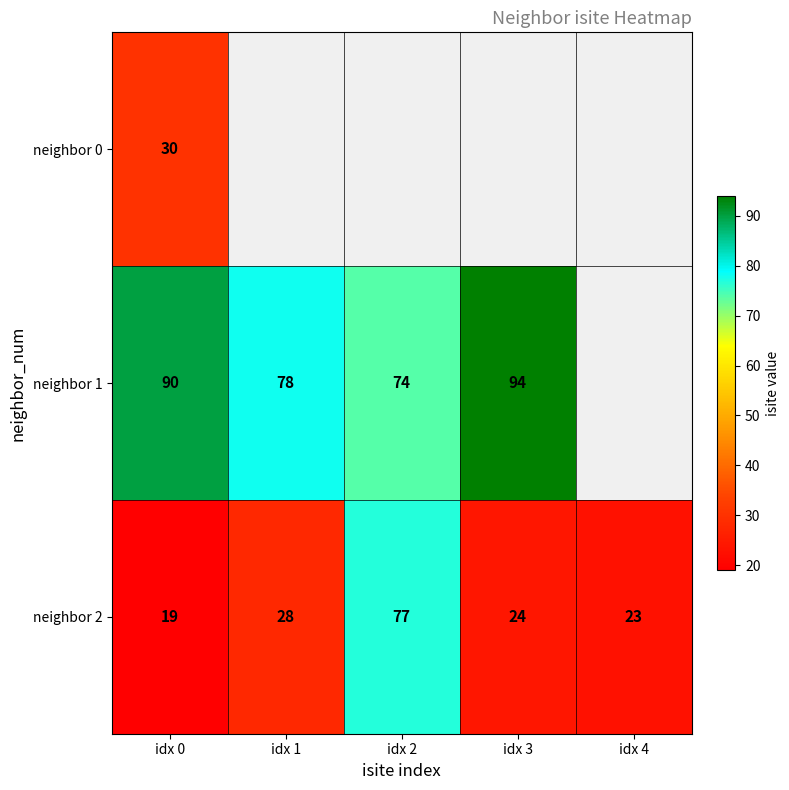

What is the difference between the second highest and minimum values in the neighbor 2 series?

9